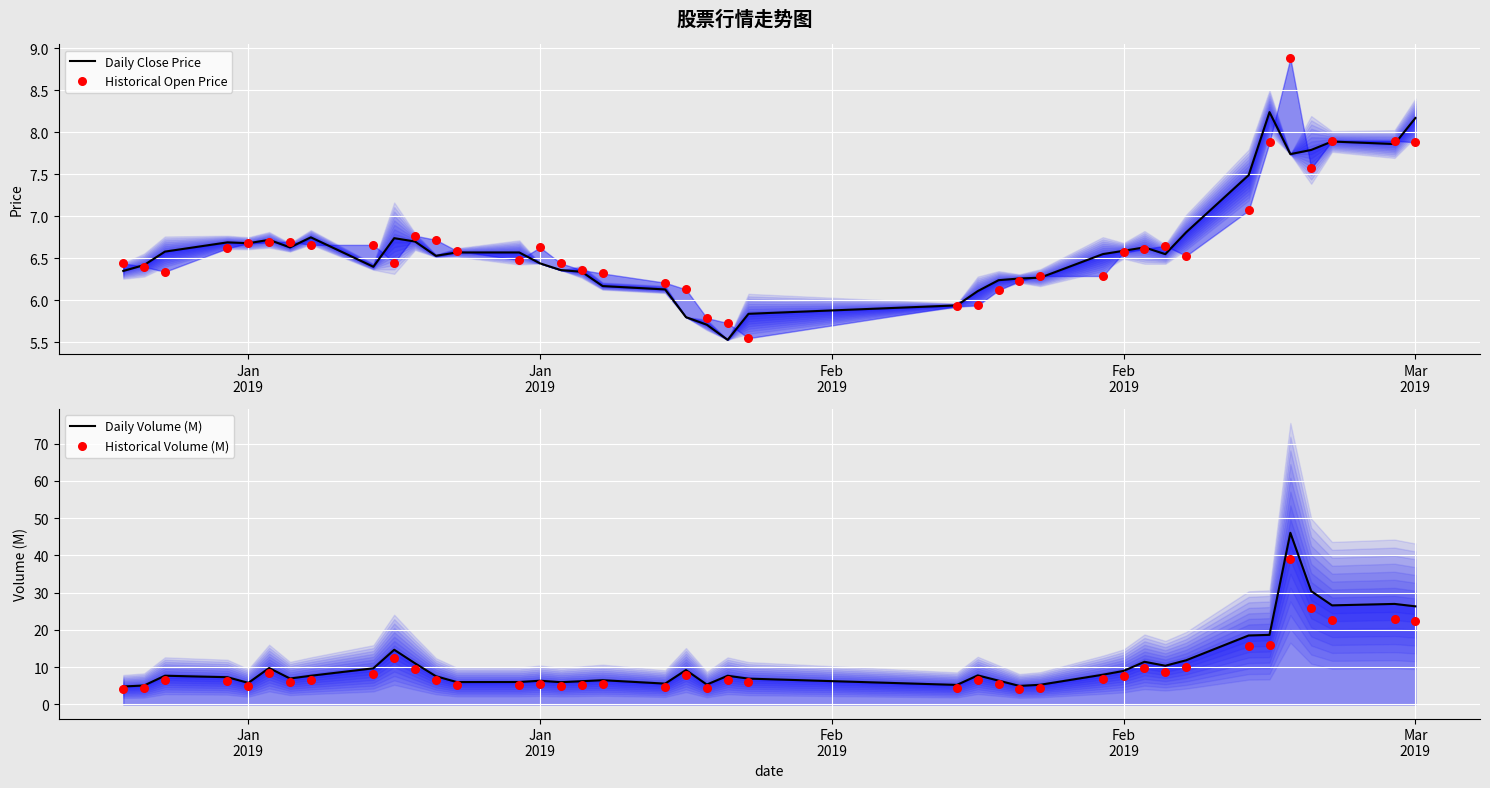

Which series has the largest total across all categories?

Daily Volume (M)